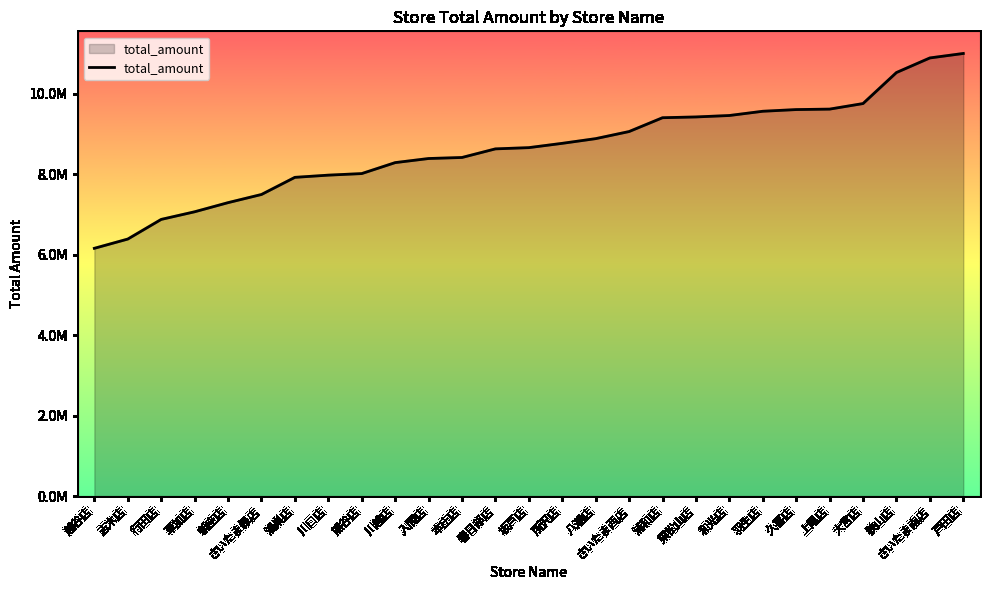

Reading left to right, extract all data points from this chart.

越谷店=6158812	志木店=6388910	行田店=6877327	草加店=7066670	新座店=7293757	さいたま緑店=7496594	鴻巣店=7922443	川口店=7977170	熊谷店=8016116	川越店=8288512	入間店=8390402	本庄店=8416231	春日部店=8630092	坂戸店=8660856	所沢店=8767758	八潮店=8884425	さいたま西店=9060755	浦和店=9404296	東松山店=9423665	和光店=9459470	羽生店=9564943	久喜店=9606896	上尾店=9618253	大宮店=9756259	狭山店=10527533	さいたま南店=10890219	戸田店=11001277